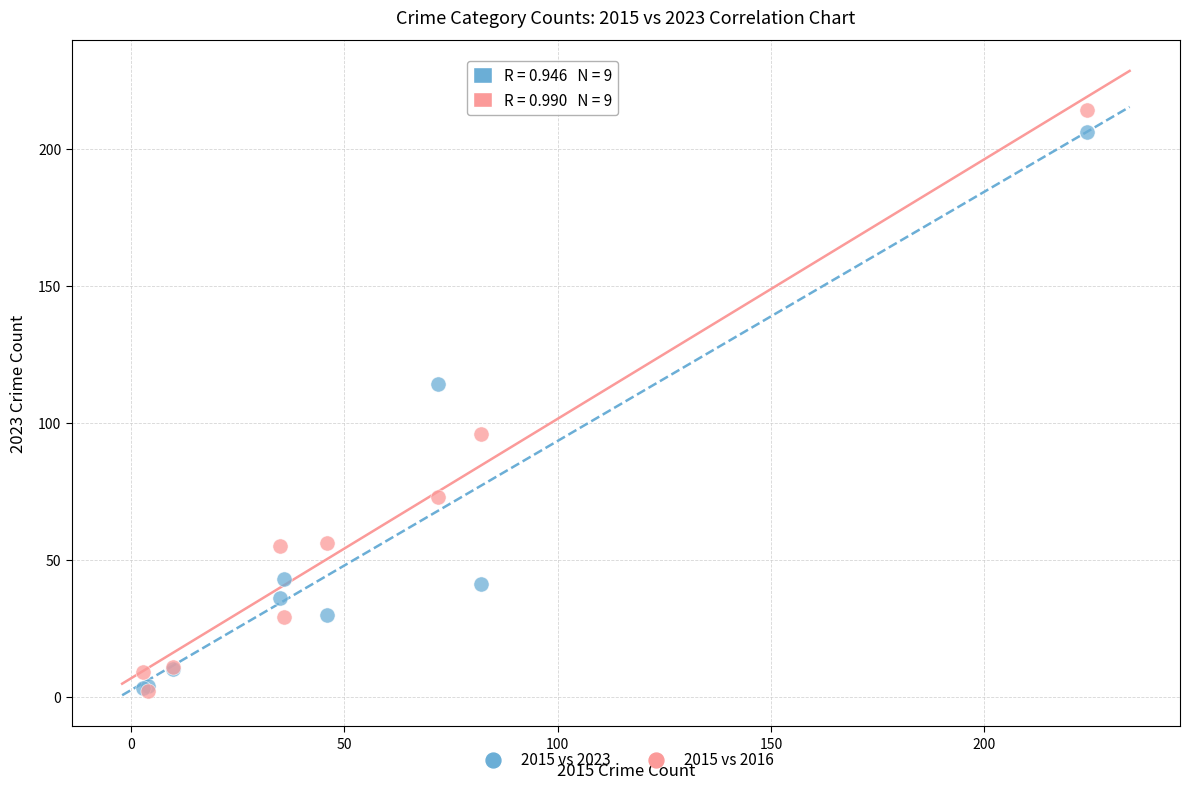

Across all series, what Y value is closest to 108?

114